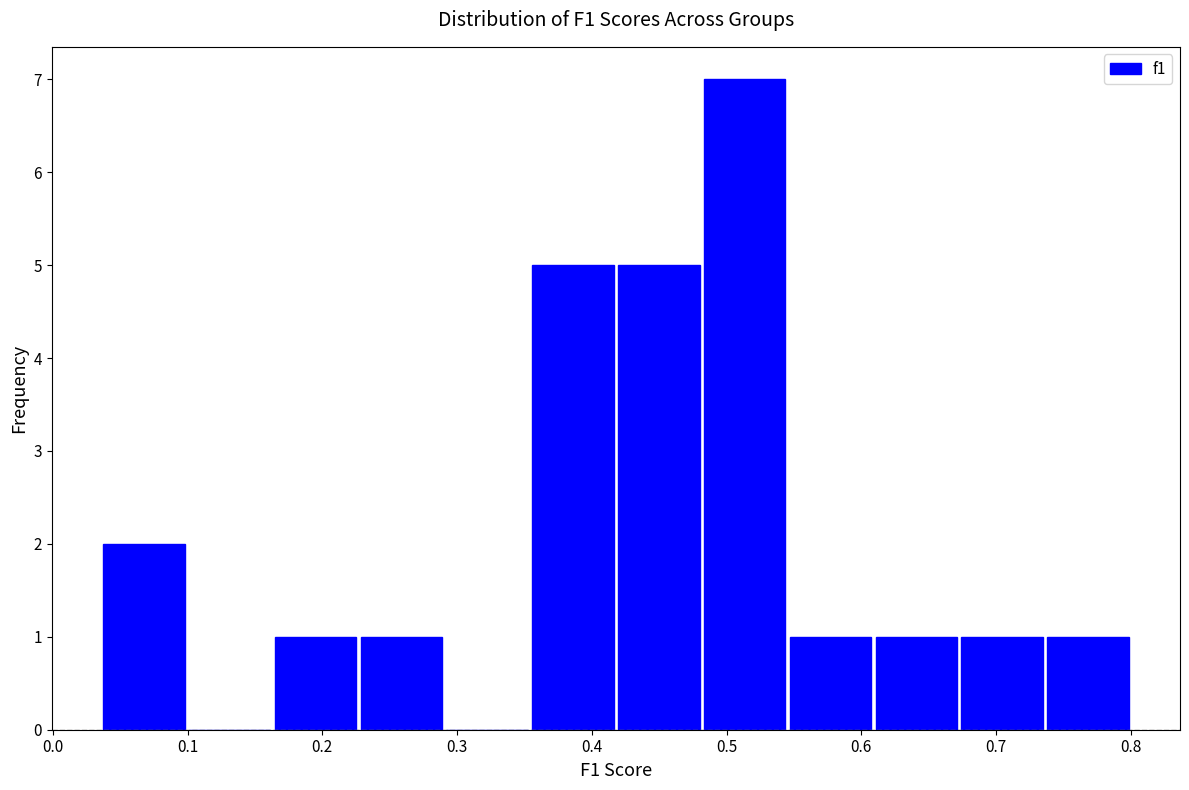

Reading left to right, list every bar in this chart as the range it spans on the x-axis followed by its height. Neither the bar edges nor the heights are printed on the chart, so give them approximately, as read against the axes.

0.04 to 0.10: 2
0.10 to 0.16: 0
0.16 to 0.23: 1
0.23 to 0.29: 1
0.29 to 0.35: 0
0.35 to 0.42: 5
0.42 to 0.48: 5
0.48 to 0.55: 7
0.55 to 0.61: 1
0.61 to 0.67: 1
0.67 to 0.74: 1
0.74 to 0.80: 1